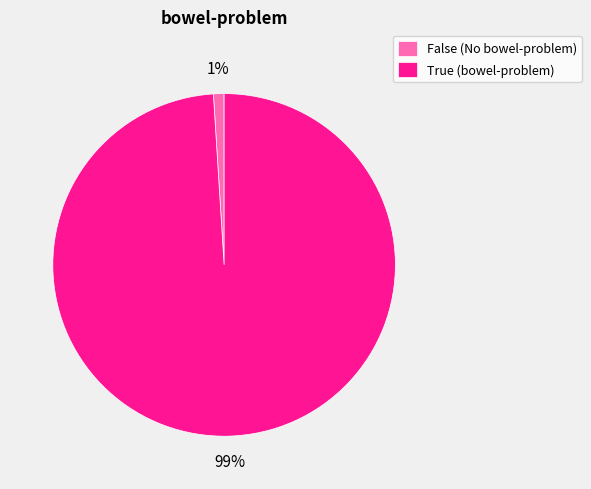

Is it true that False is 1% of the pie?

True